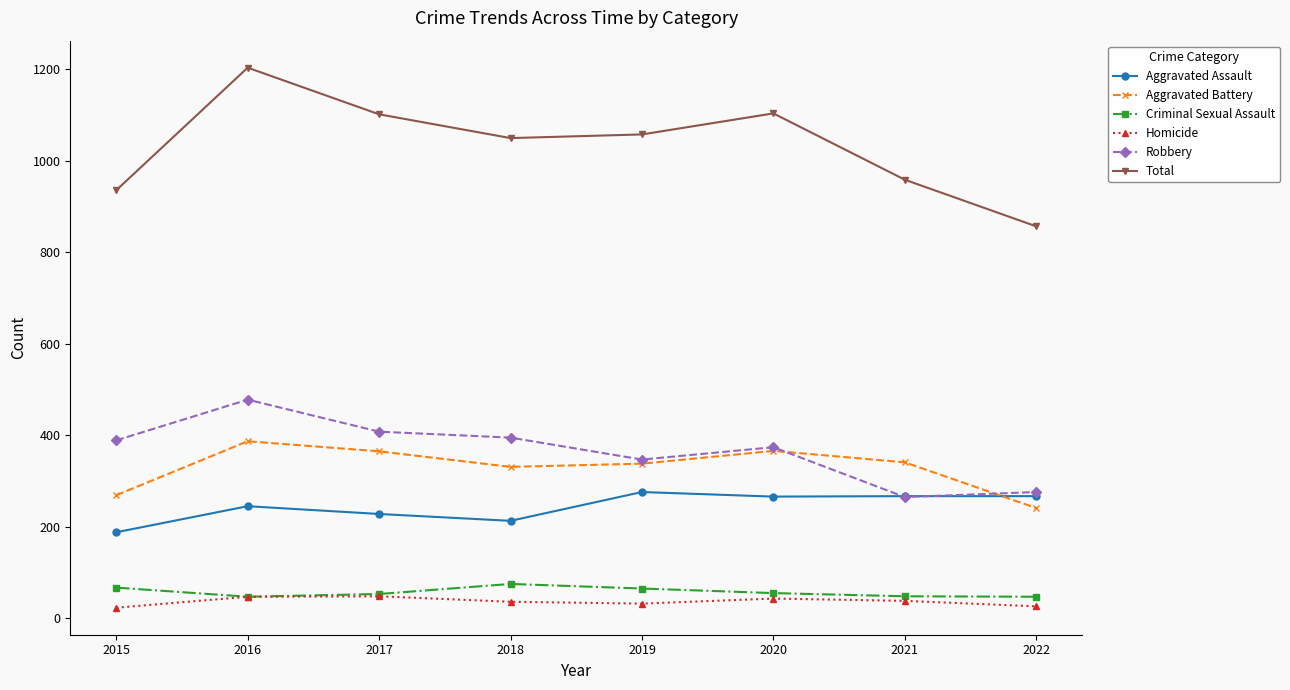

Which series changed the most between 2020 and 2021?

Total